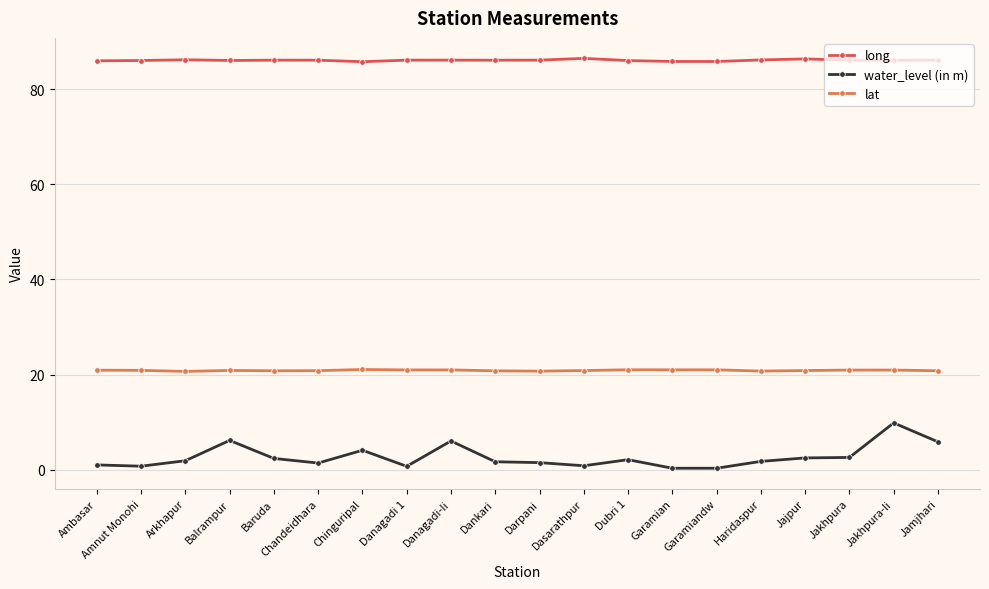

What is the label of the 1st point from the right?

Jamjhari